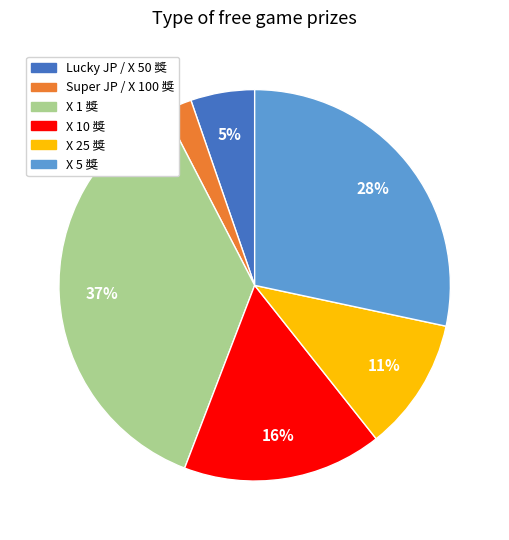

To the nearest percent, what is the difference between the Lucky JP / X 50 獎 and Super JP / X 100 獎 slice percentages?

3%